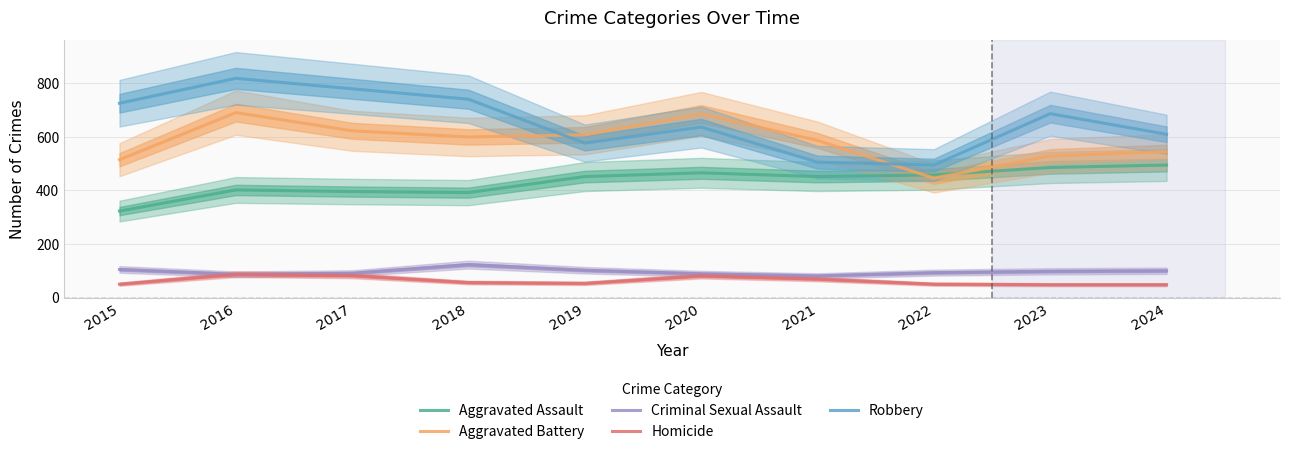

True or false: Homicide and Criminal Sexual Assault intersect in this chart.

False